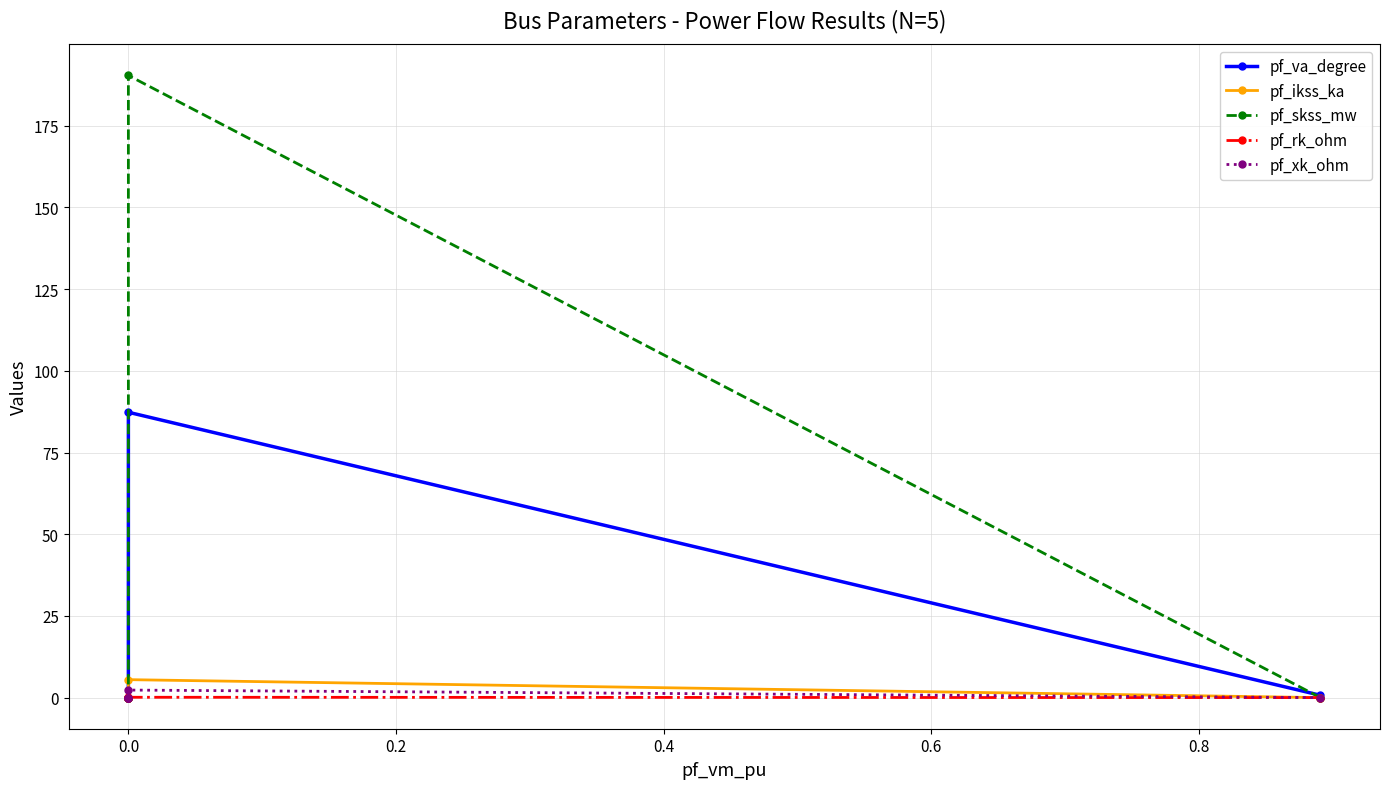

Reading right to left, what are all the values shown in this chart?

pf_va_degree: 0.0	0.0	0.0	87.3	0.7
pf_ikss_ka: 0.0	0.0	0.0	5.5	0.0
pf_skss_mw: 0.0	0.0	0.0	190.4	0.0
pf_rk_ohm: 0.0	0.0	0.0	0.1	0.0
pf_xk_ohm: 0.0	0.0	0.0	2.3	0.0